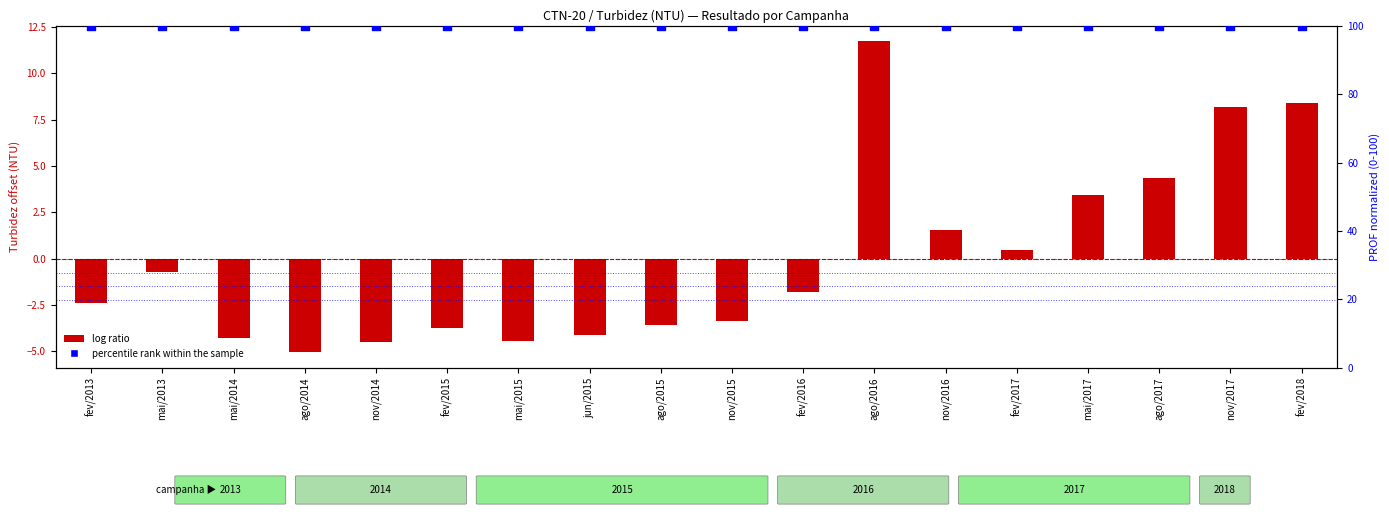

At how many categories does at least one series exceed 36?

18